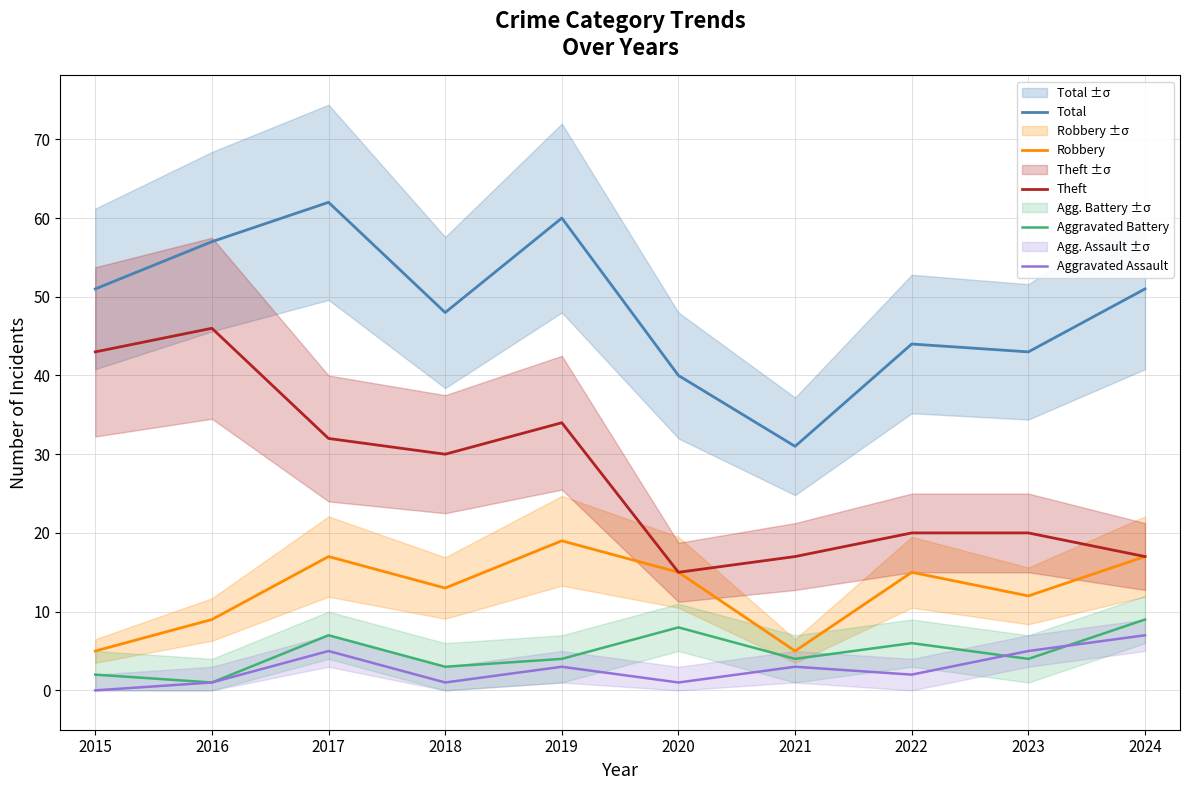

True or false: Robbery and Total intersect in this chart.

False